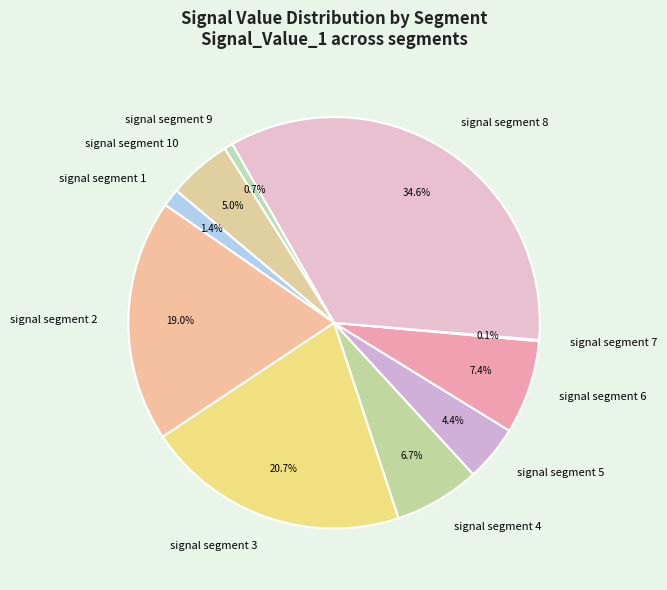

To the nearest percent, what portion does signal segment 6 represent?

7%